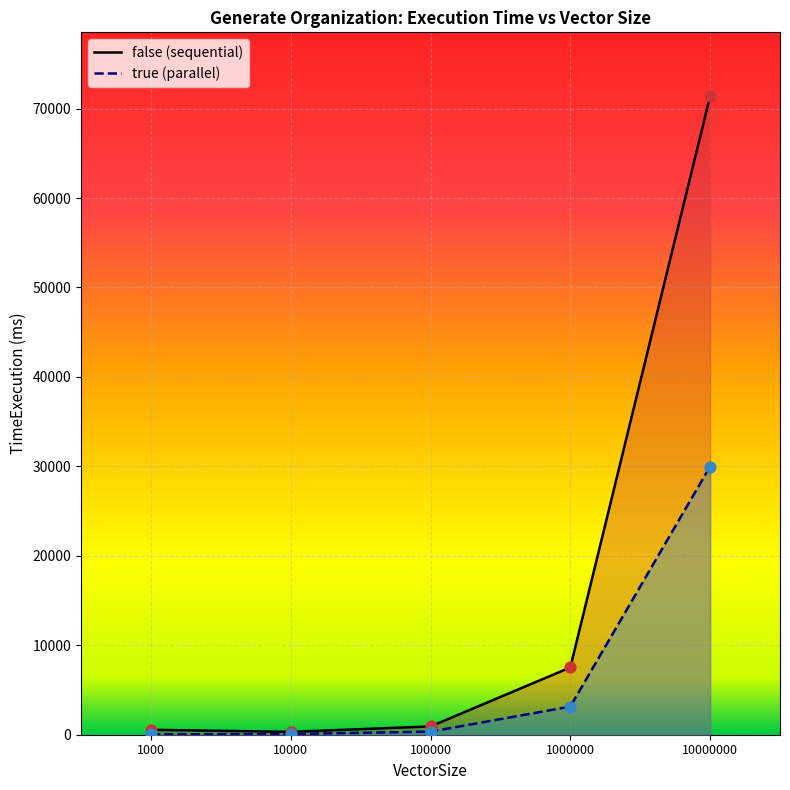

Which series reaches the minimum Y coordinate?

true